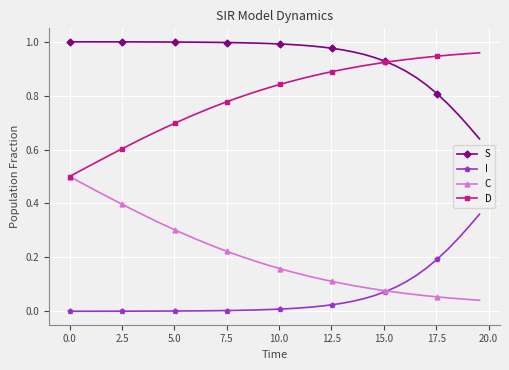

True or false: C and S cross at least once.

False